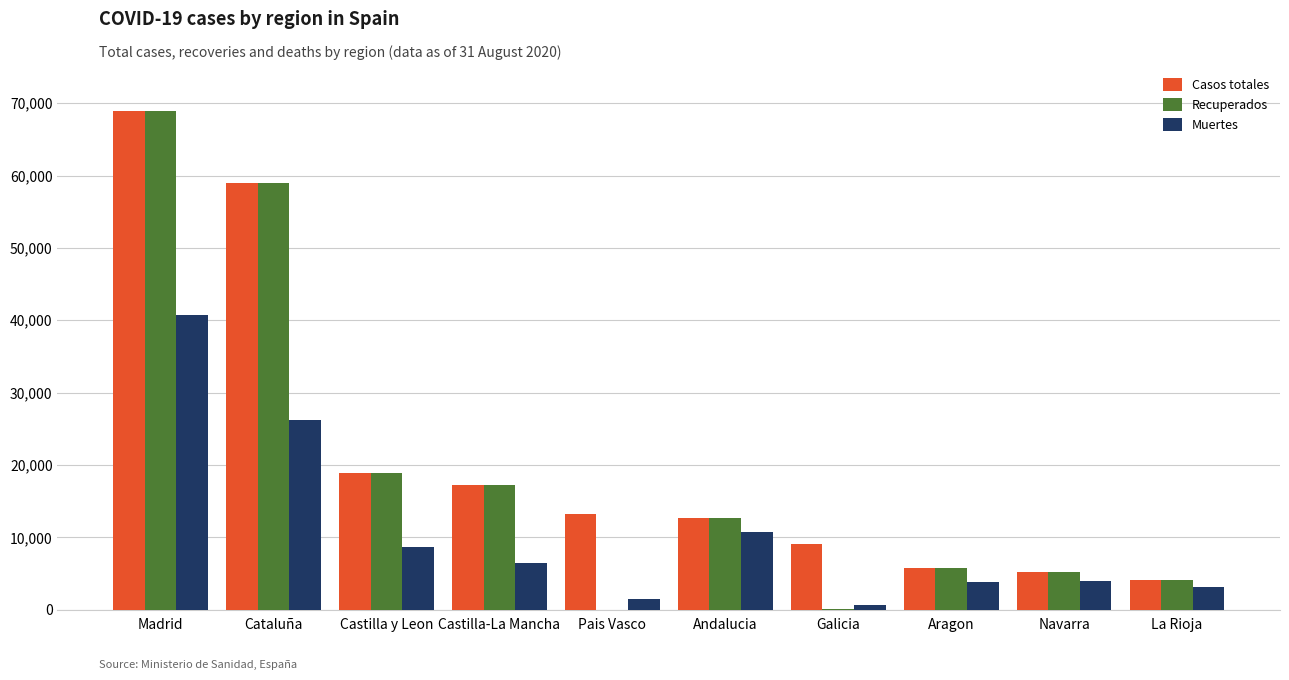

What is the sum of all Casos totales values?

213918